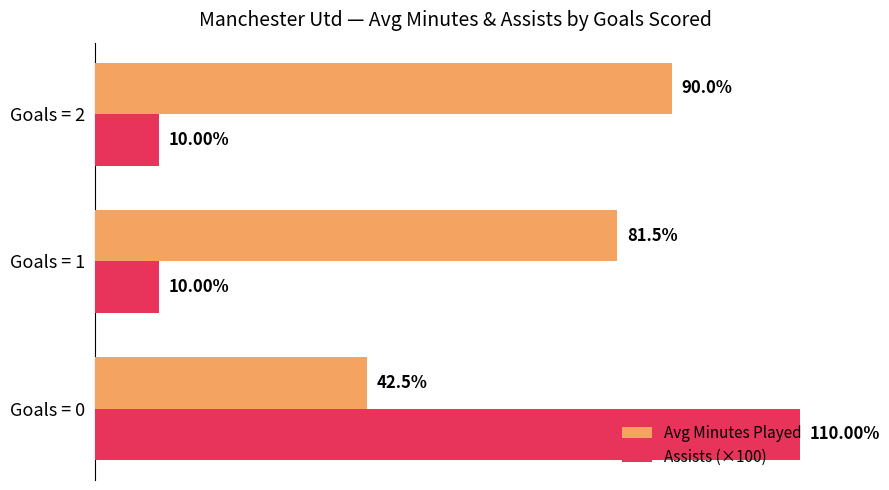

List the labels in order of Avg Minutes Played value, largest first.

Goals = 2, Goals = 1, Goals = 0